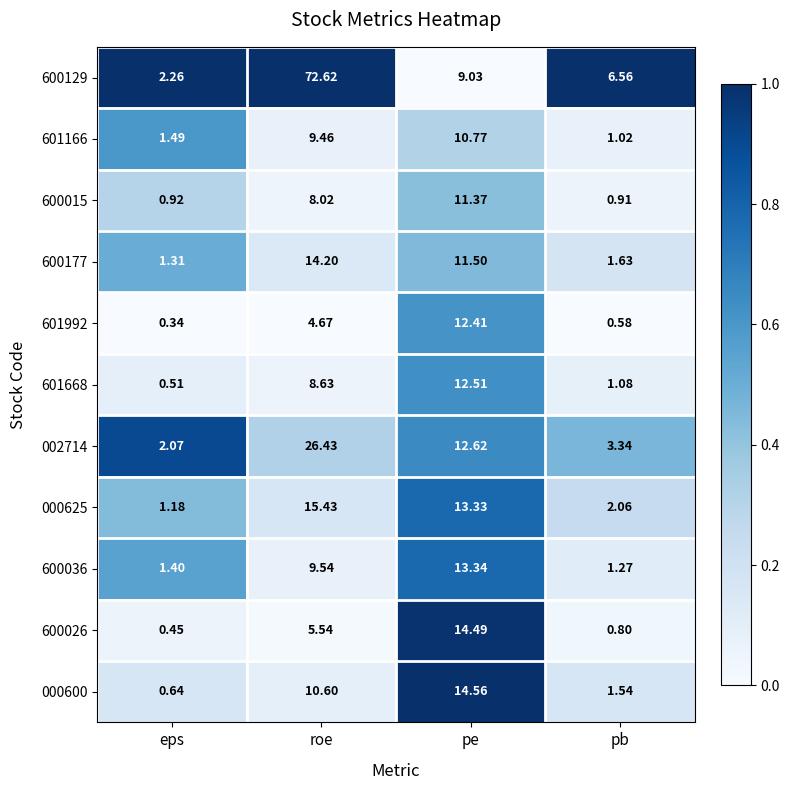

Rank the categories by 601992 value from highest to lowest.

pe, roe, pb, eps